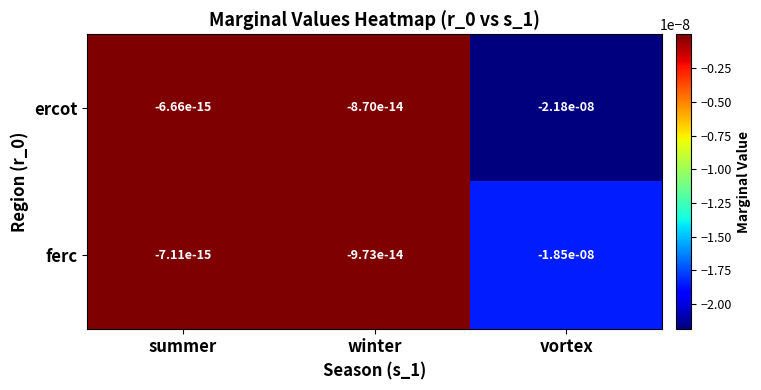

At vortex, list the series in order from largest to smallest.

ferc, ercot